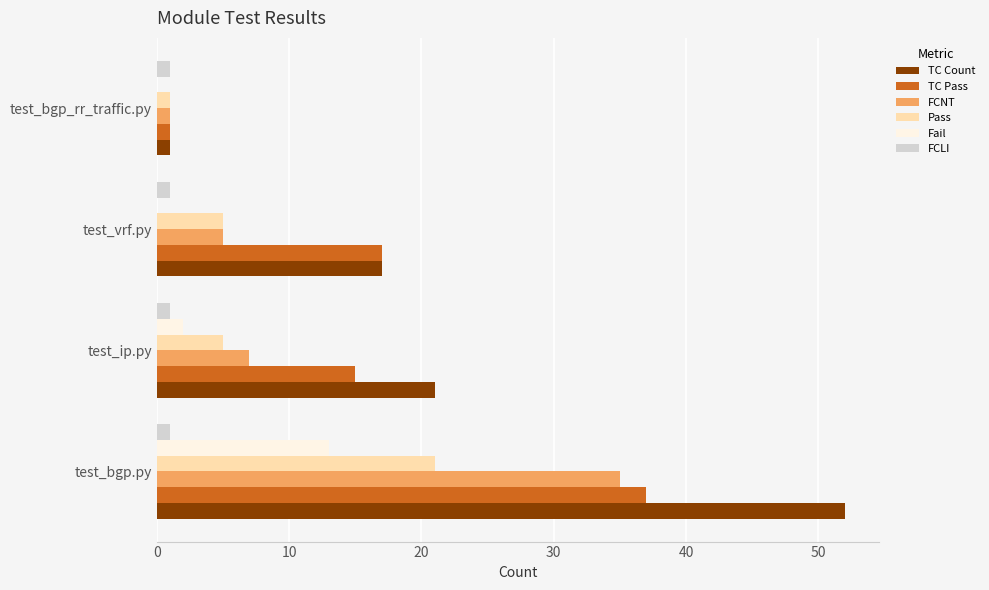

What is the sum of all FCLI values?

4